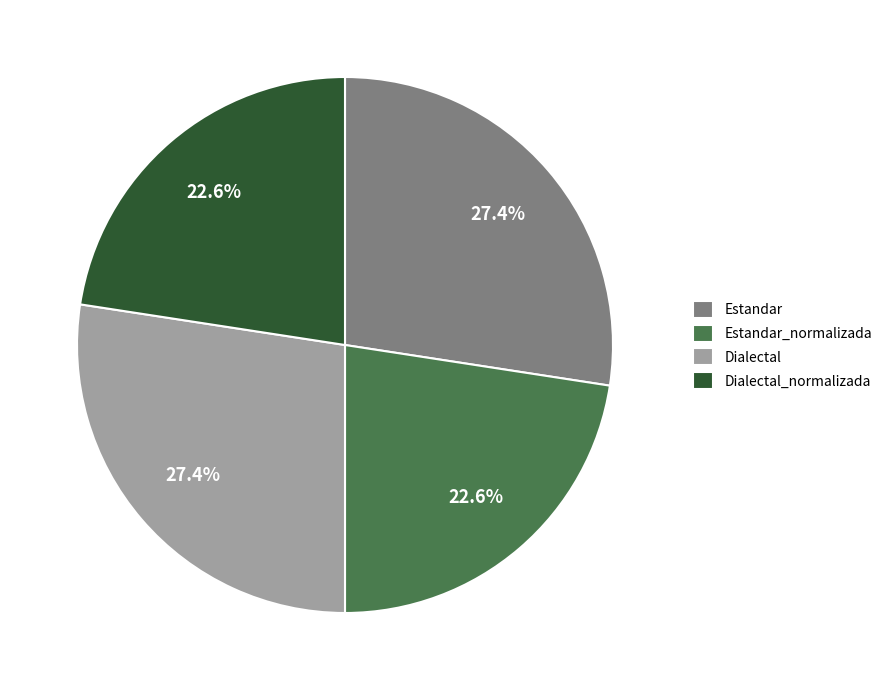

Is there a majority slice in this chart?

No